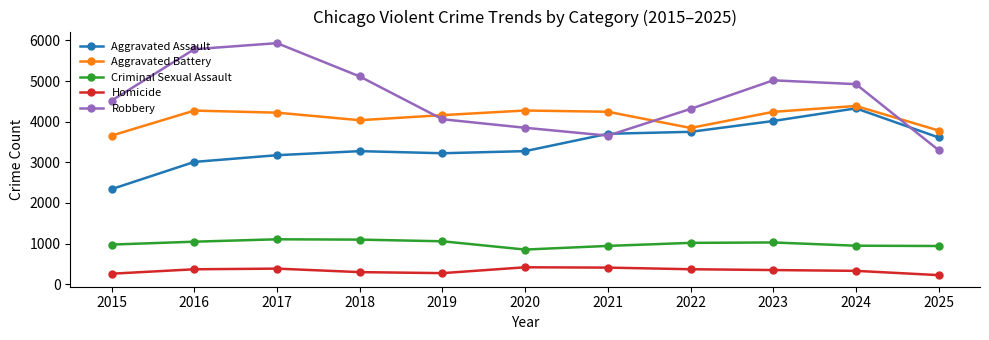

Which series has the largest total across all categories?

Robbery